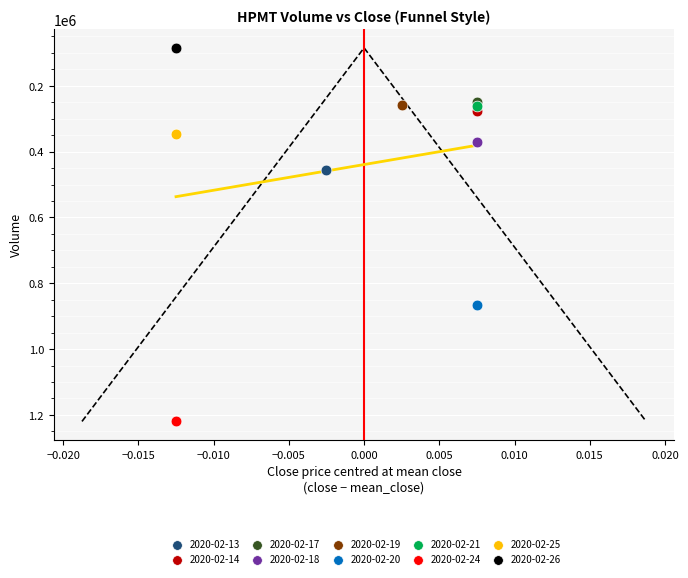

What are all the series names shown in the legend?

2020-02-13, 2020-02-14, 2020-02-17, 2020-02-18, 2020-02-19, 2020-02-20, 2020-02-21, 2020-02-24, 2020-02-25, 2020-02-26